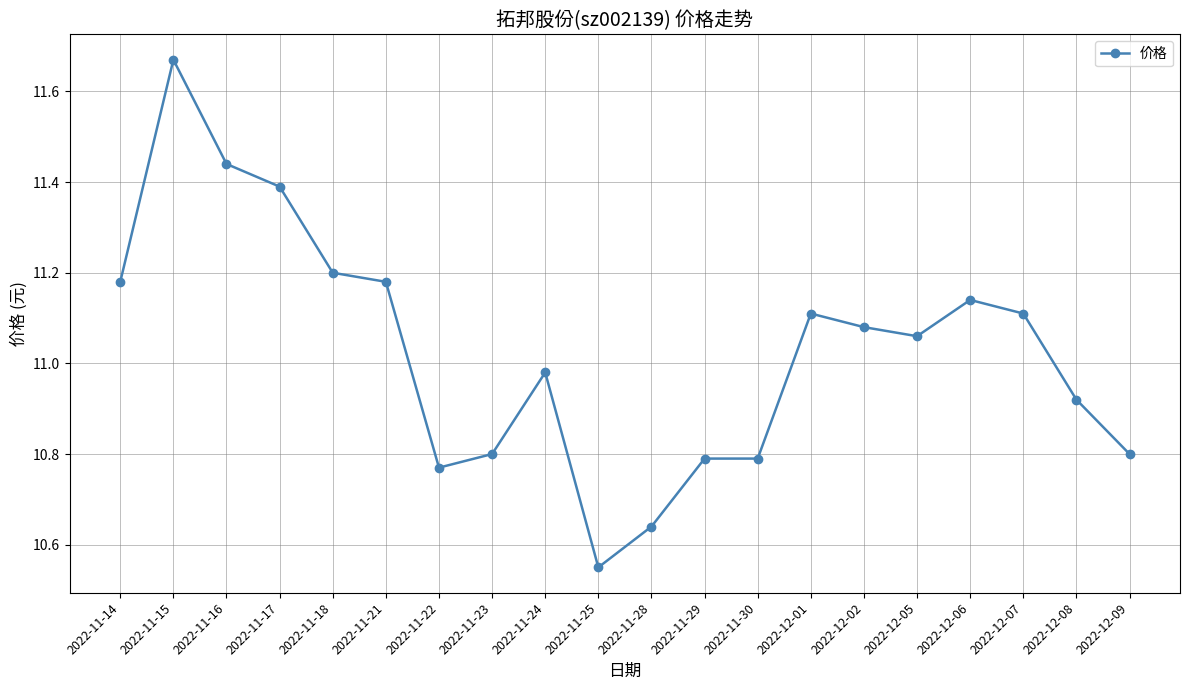

What is the change in value from 2022-11-29 to 2022-12-02?

+0.3